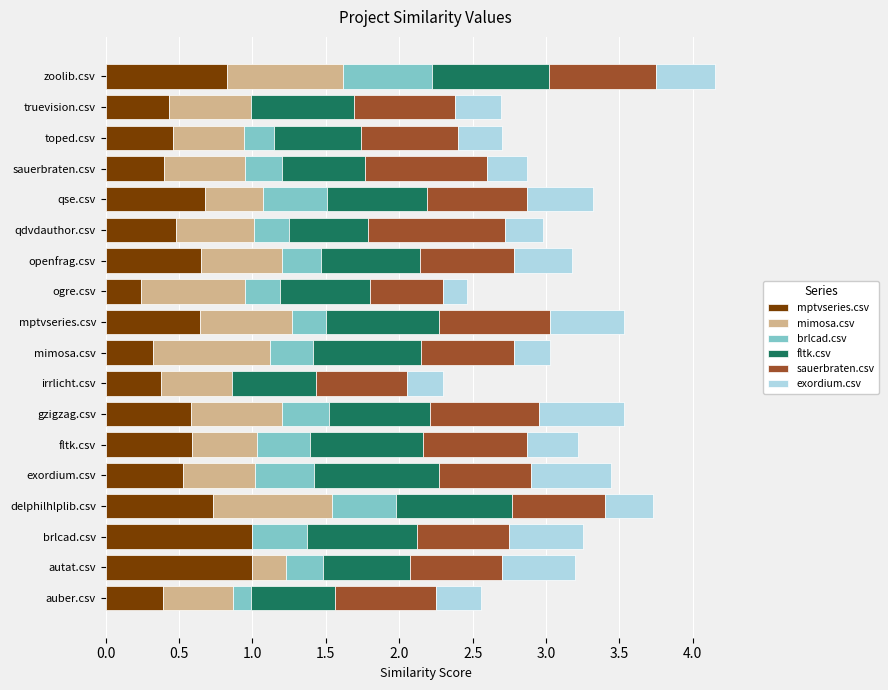

At which category is the sum across all series the highest?

zoolib.csv